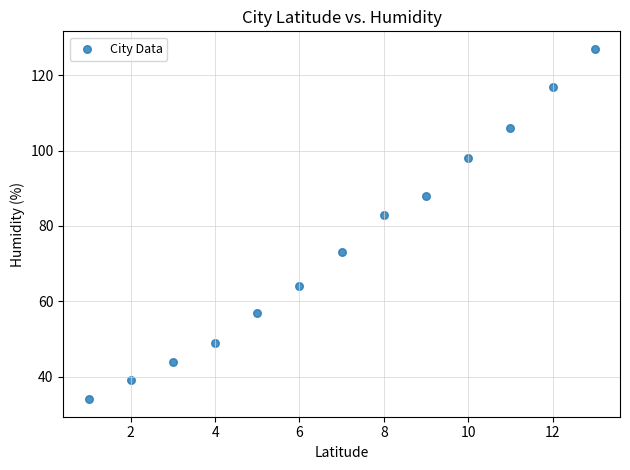

What is the range of Y values (max minus min)?

93